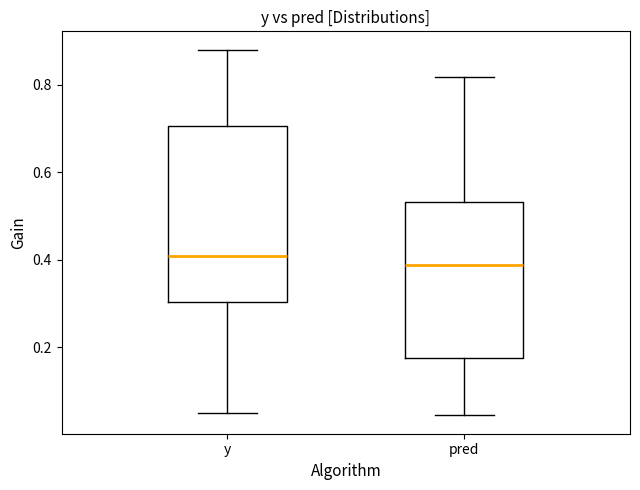

Reading left to right, read every box against the y-axis: the position of its median line, the range the box covers, and the ends of its whiskers. The values are not printed on the chart, so give them approximately, as read against the axis.

y: median 0.40, box 0.30 to 0.70, whiskers 0.04 to 0.88
pred: median 0.38, box 0.18 to 0.54, whiskers 0.04 to 0.82